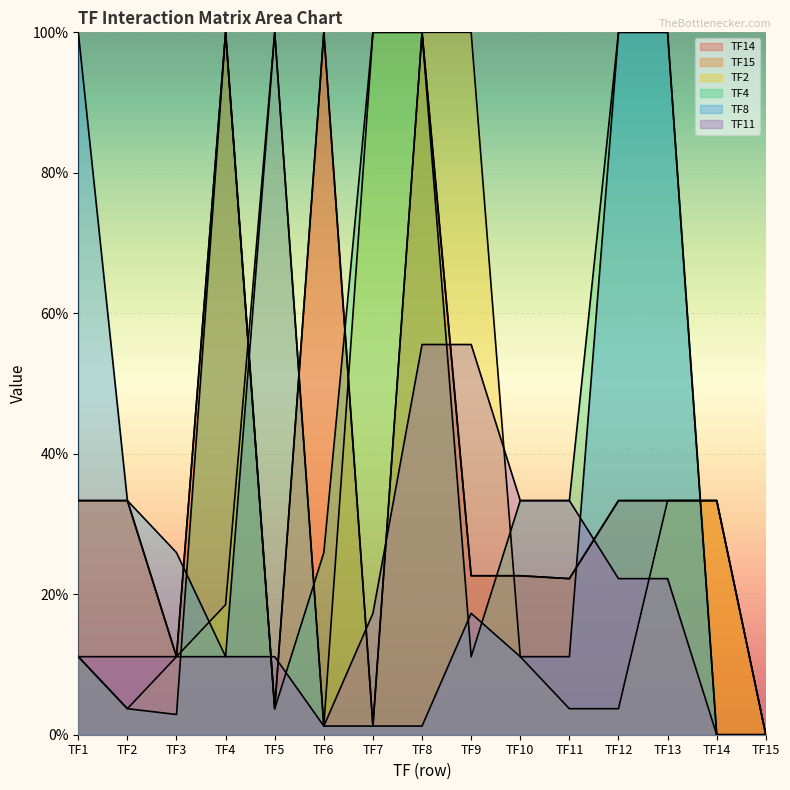

What is the average value of the TF4 series?

41.7